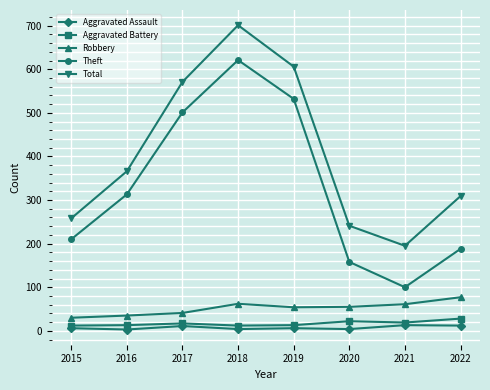

What is the average value of the Robbery series?

52